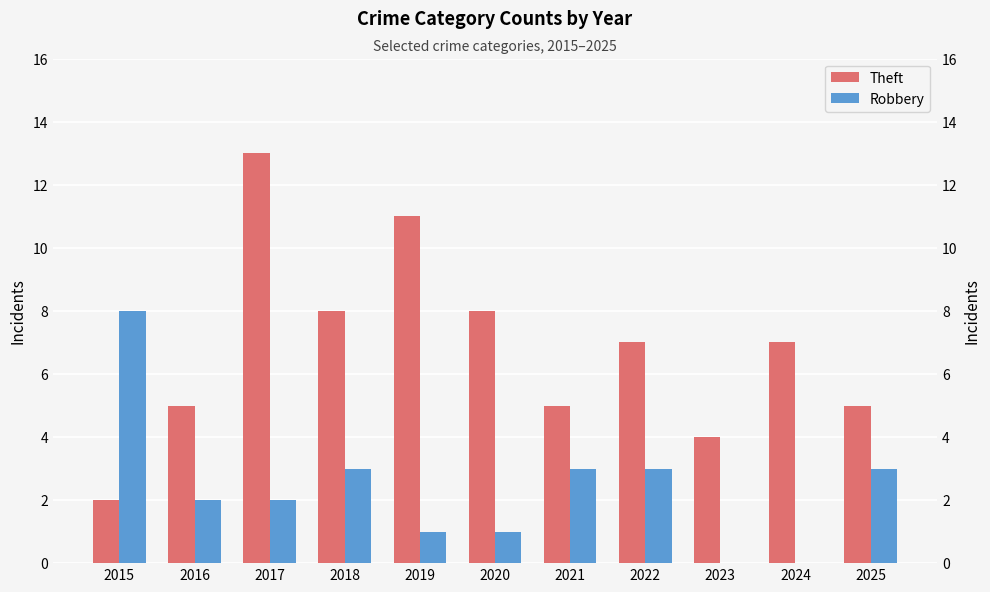

How many data points in Robbery are less than 2?

4